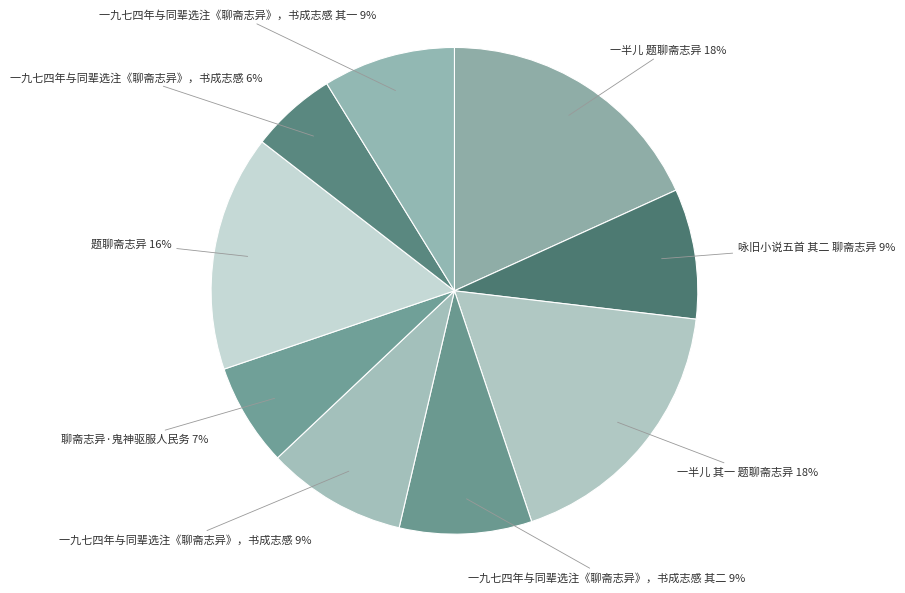

What is the smallest slice in the pie chart?

一九七四年与同辈选注《聊斋志异》，书成志感